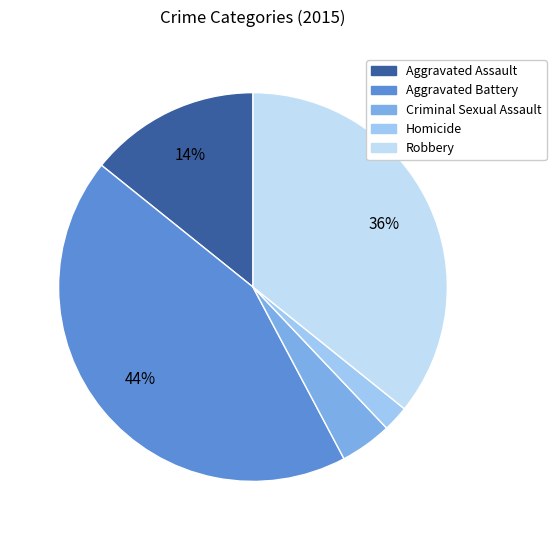

Rank the categories by value from highest to lowest.

Aggravated Battery, Robbery, Aggravated Assault, Criminal Sexual Assault, Homicide